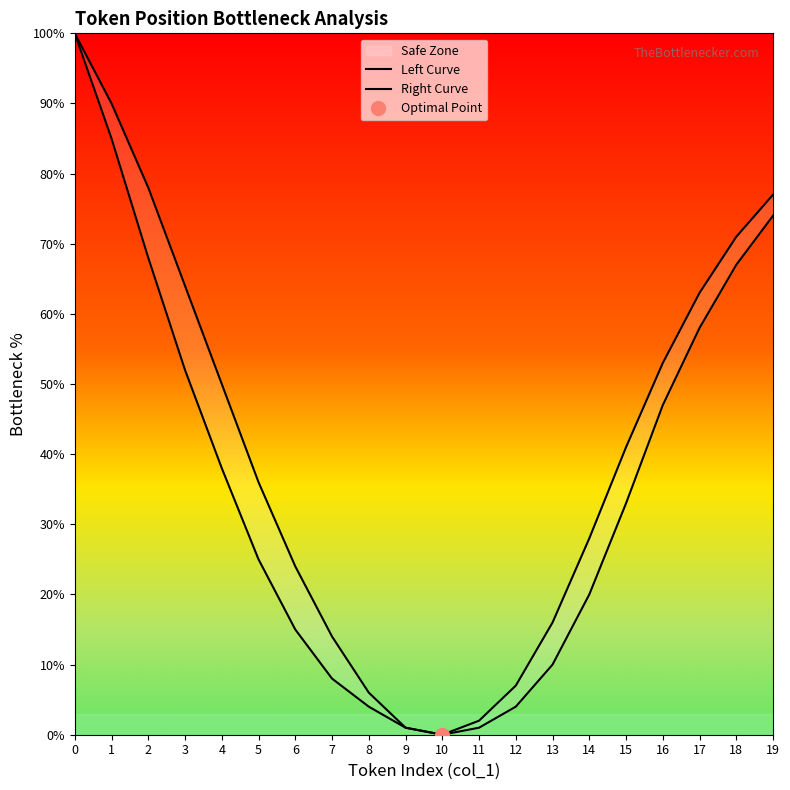

In Right Curve, how many points are lower than both neighbors (excluding endpoints)?

1